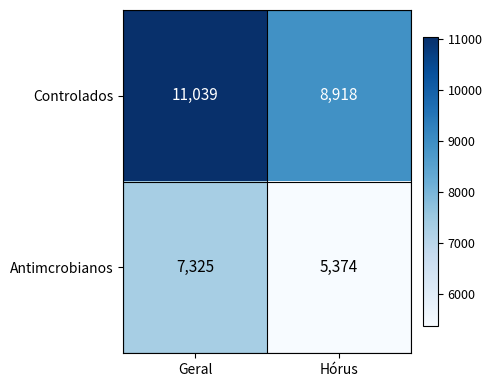

At which label is Antimcrobianos closest to 6349?

Hórus